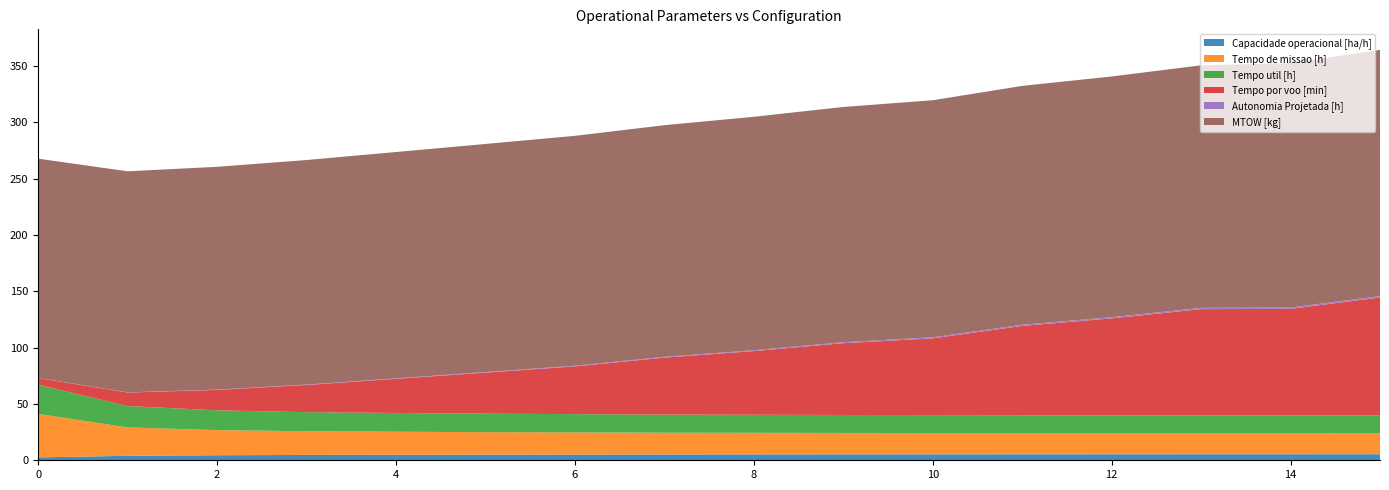

Reading right to left, what are all the values shown in this chart?

Capacidade operacional [ha/h]: 5.4	5.4	5.4	5.3	5.3	5.3	5.3	5.2	5.2	5.1	5.0	4.9	4.7	4.5	4.0	2.6
Tempo de missao [h]: 18.6	18.7	18.6	18.7	18.9	19.0	19.0	19.2	19.3	19.7	20.0	20.5	21.1	22.3	25.2	38.6
Tempo util [h]: 15.7	15.8	15.8	15.8	15.9	15.9	15.9	16.0	16.0	16.2	16.4	16.7	16.9	17.6	19.0	25.9
Tempo por voo [min]: 104.8	94.7	94.5	86.2	79.3	68.2	63.8	56.5	50.6	42.4	36.5	30.3	24.2	18.1	12.0	5.9
Autonomia Projetada [h]: 1.3	1.2	1.1	1.1	1.0	0.9	0.8	0.8	0.7	0.6	0.5	0.4	0.4	0.3	0.2	0.1
MTOW [kg]: 218.7	217.0	215.4	213.8	212.2	210.6	208.9	207.3	205.8	204.2	202.6	201.0	199.4	197.9	196.3	194.8